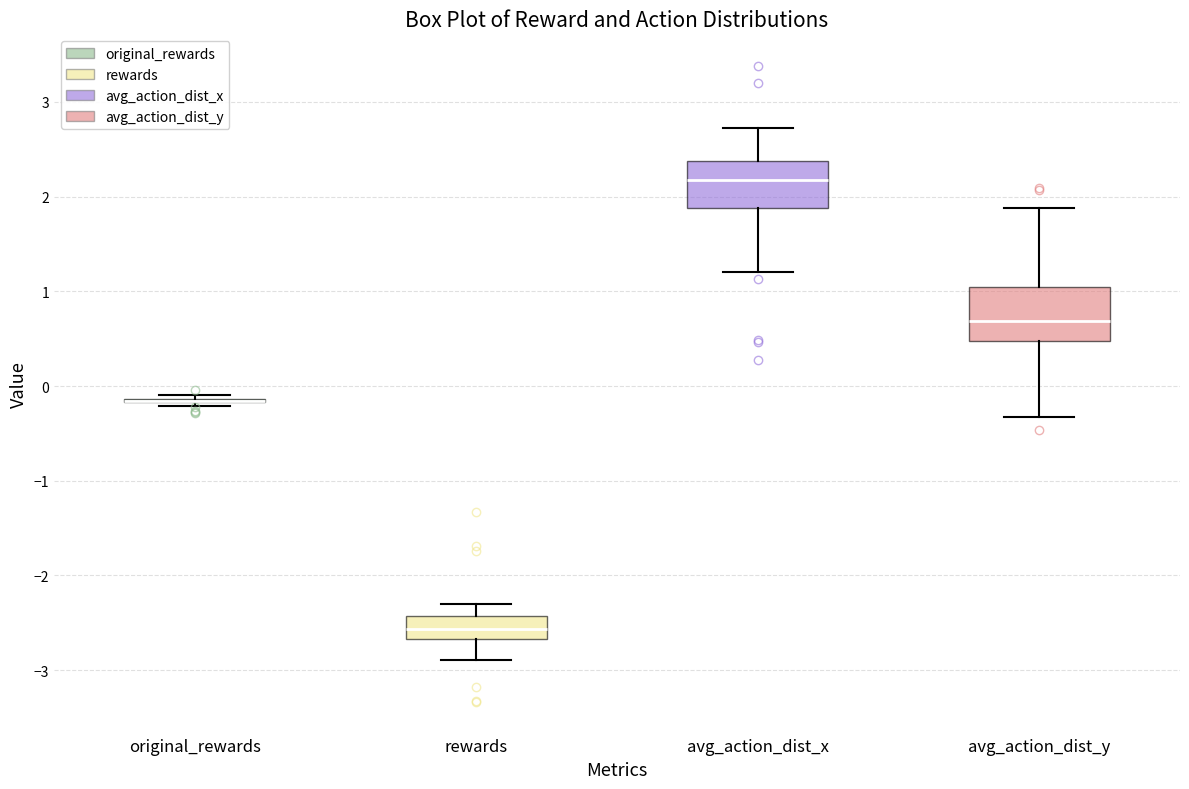

Reading left to right, transcribe this box plot: for each box, give where its median line is, the range the box spans, and where its two whiskers end, as read against the y-axis. The values are not printed on the chart, so give them approximately, as read against the axis.

original_rewards: box collapsed to a line at -0.2, whiskers -0.2 to -0.1
rewards: median -2.6, box -2.7 to -2.4, whiskers -2.9 to -2.3
avg_action_dist_x: median 2.2, box 1.9 to 2.4, whiskers 1.2 to 2.7
avg_action_dist_y: median 0.7, box 0.5 to 1.0, whiskers -0.3 to 1.9